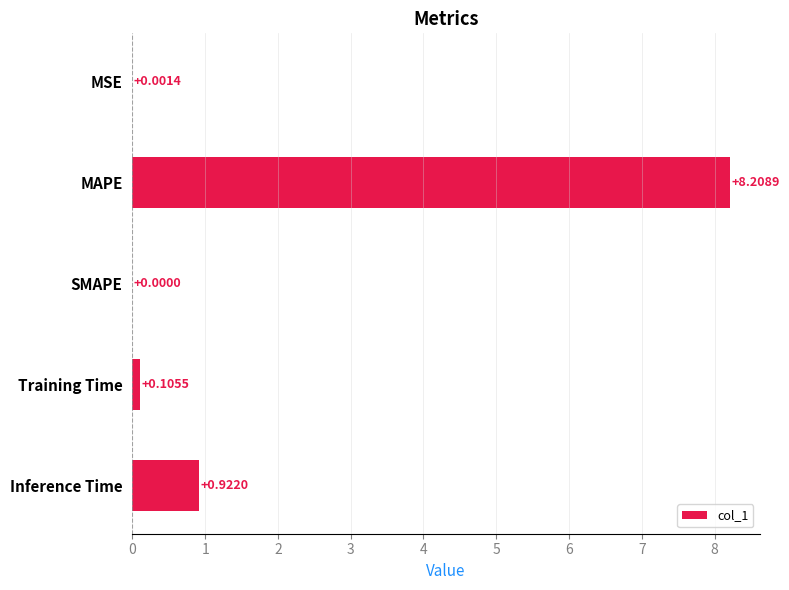

How many data points are above 0?

4